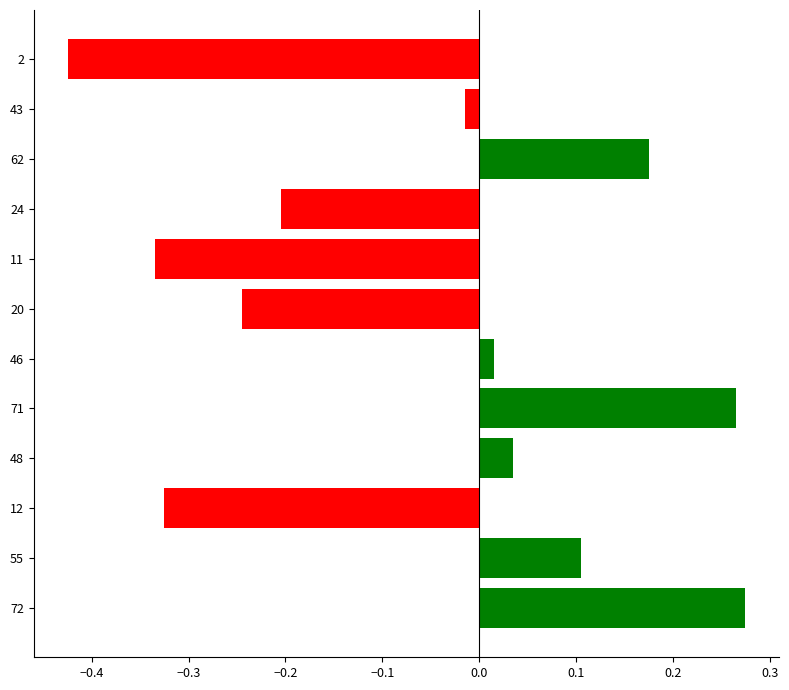

Rank the categories by value from highest to lowest.

72, 71, 62, 55, 48, 46, 43, 24, 20, 12, 11, 2